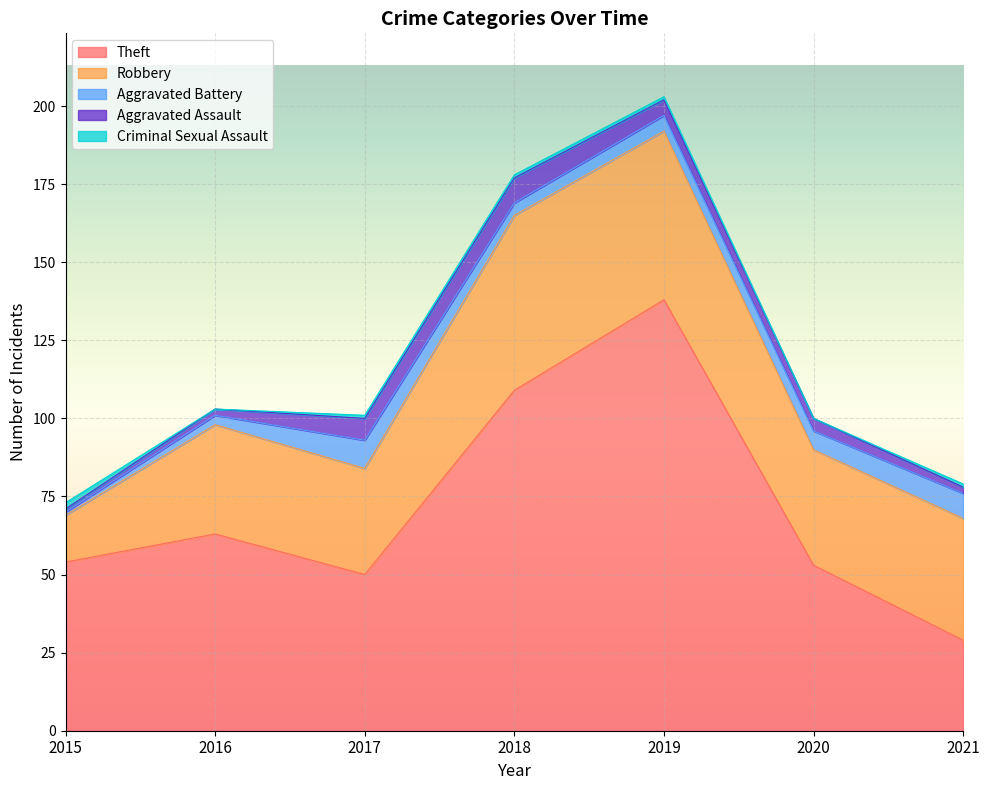

How many lines are shown in the chart?

5